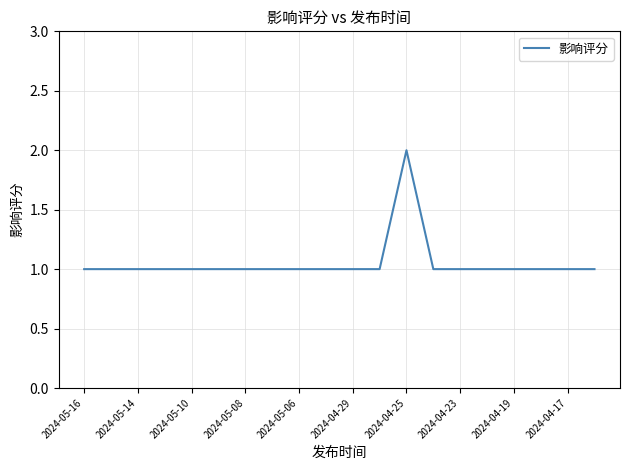

Does the chart have visible grid lines?

Yes